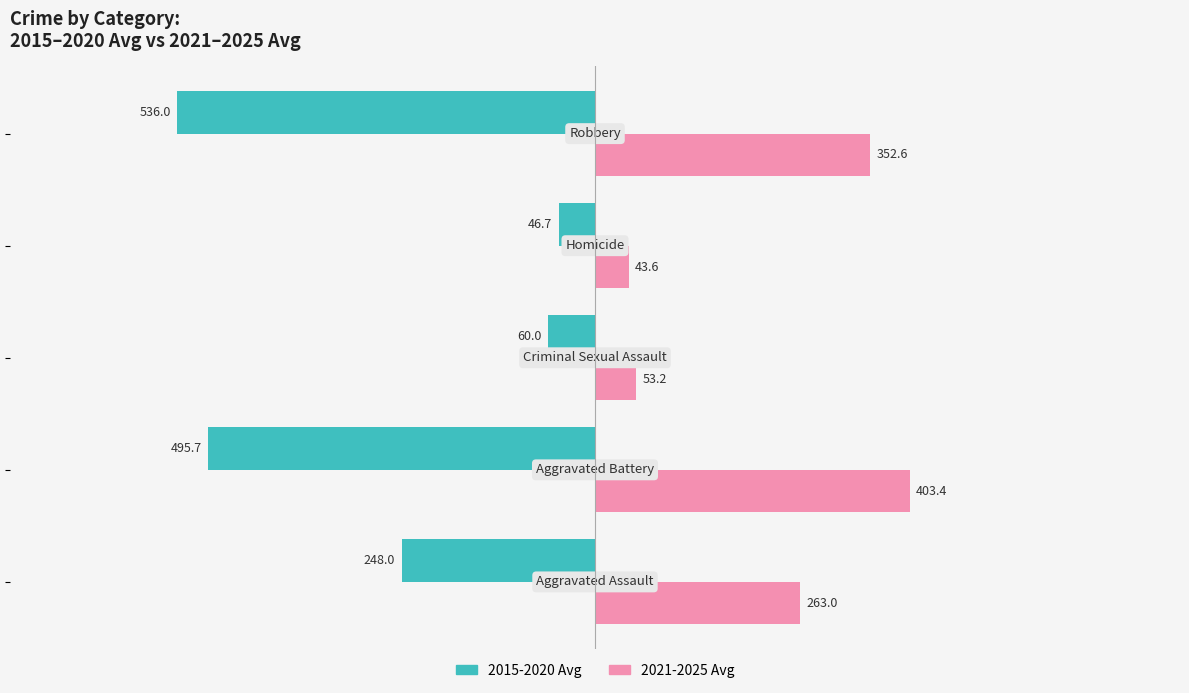

Which series has the widest spread of values?

2015-2020 Avg